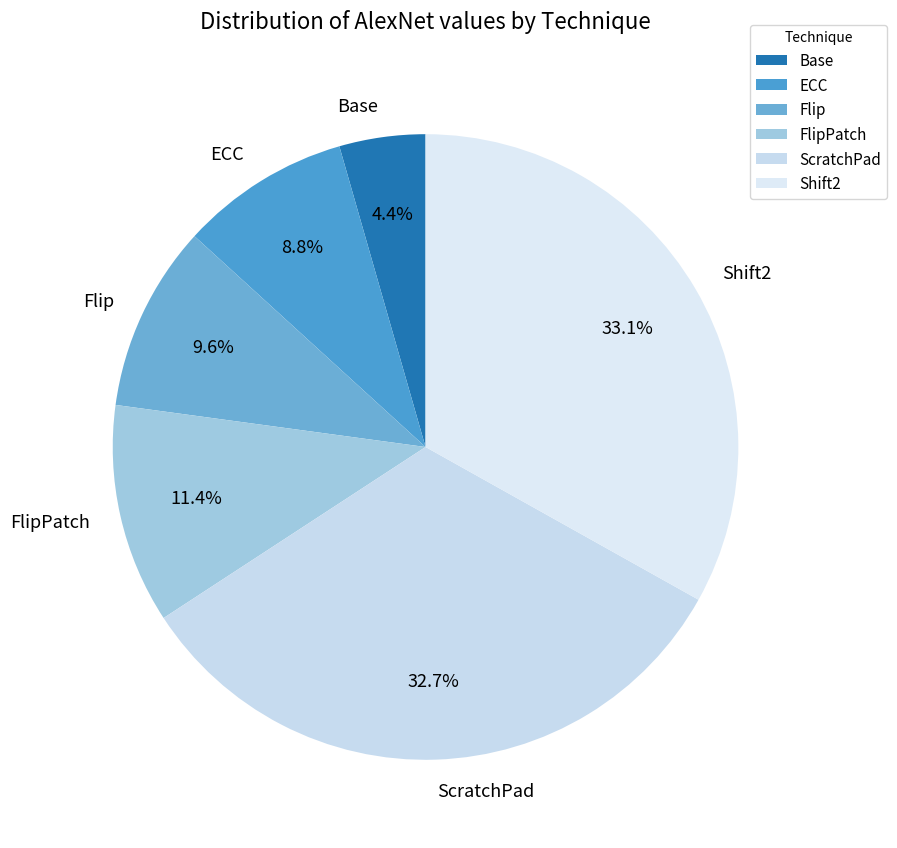

Does Shift2 represent more than half of the total?

No